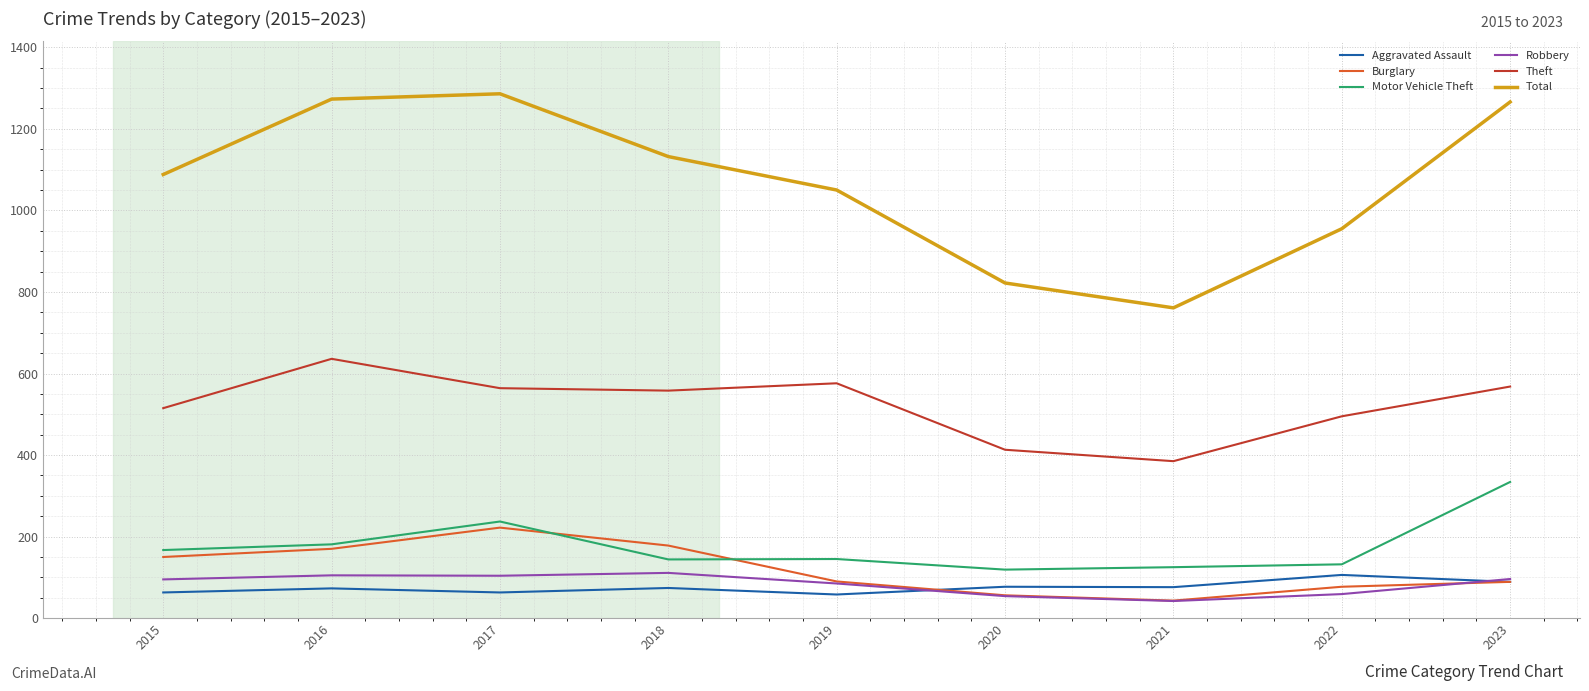

True or false: Aggravated Assault and Theft intersect in this chart.

False